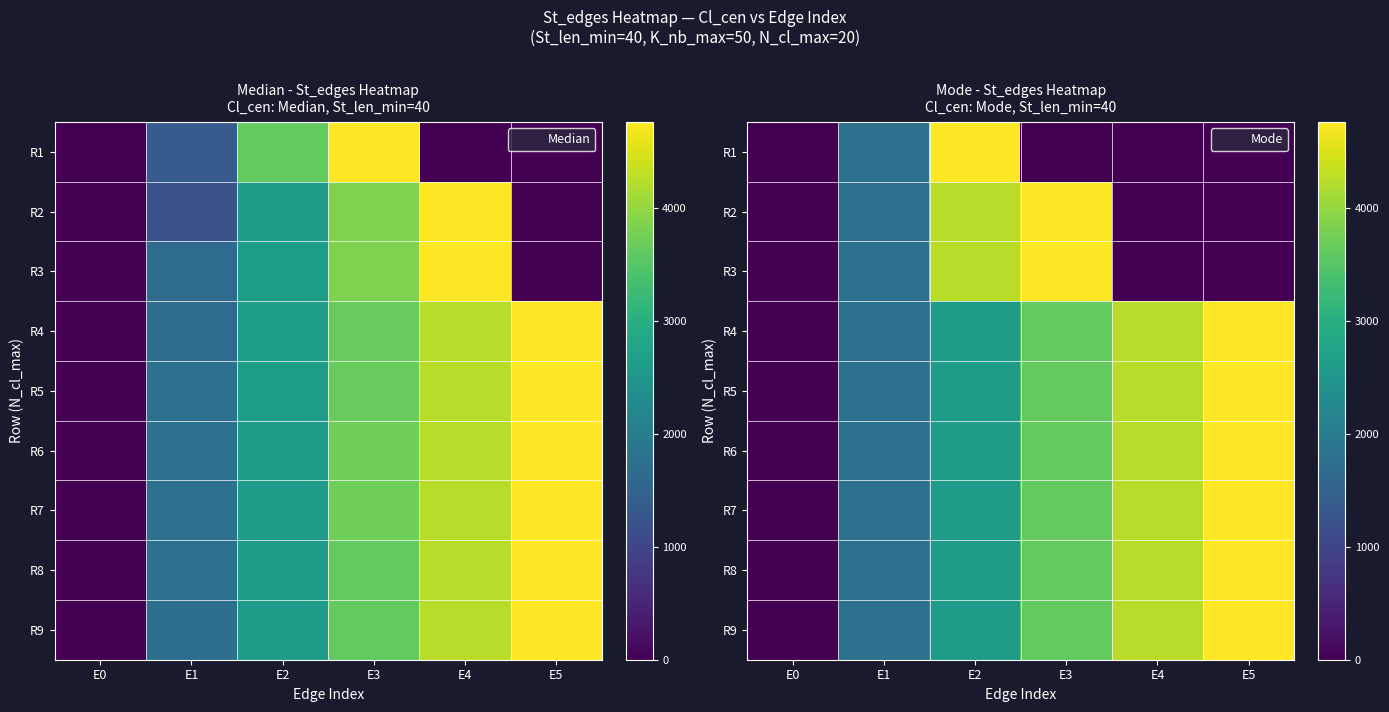

Which has a higher value, E5 or E3?

E5